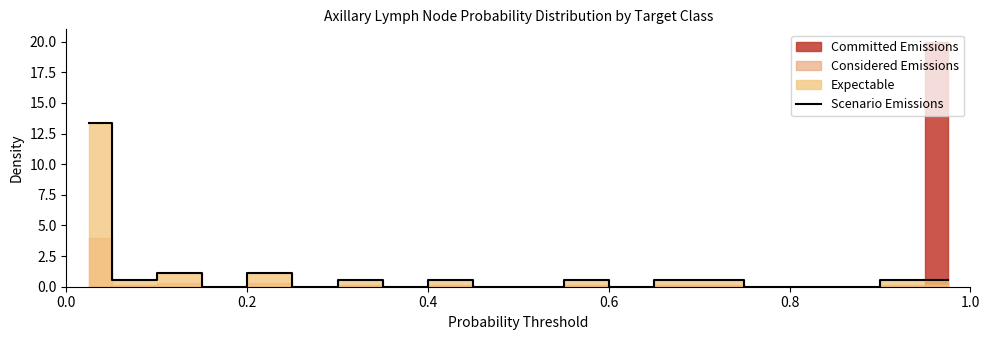

What is the highest value of the Scenario Emissions series?

13.3